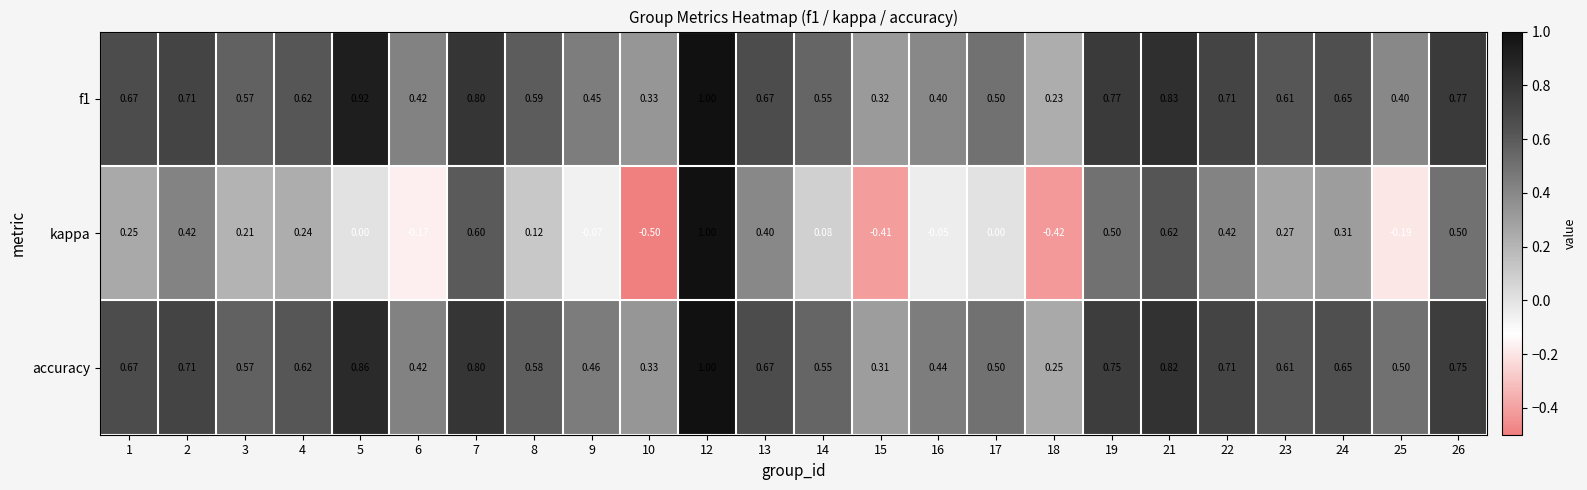

What is the difference between the highest and lowest values at 9?

0.5